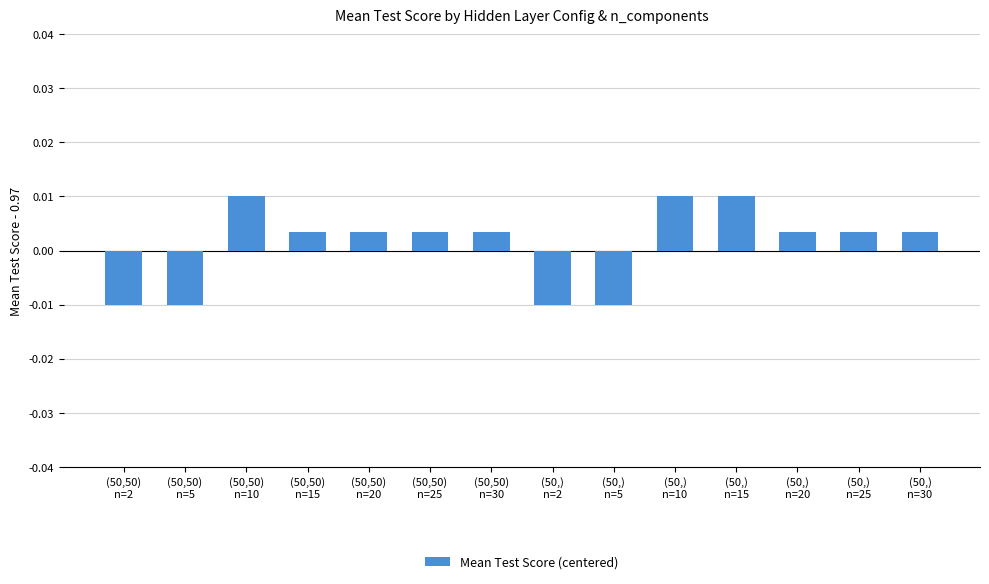

How many values are between 0 and 1?

10